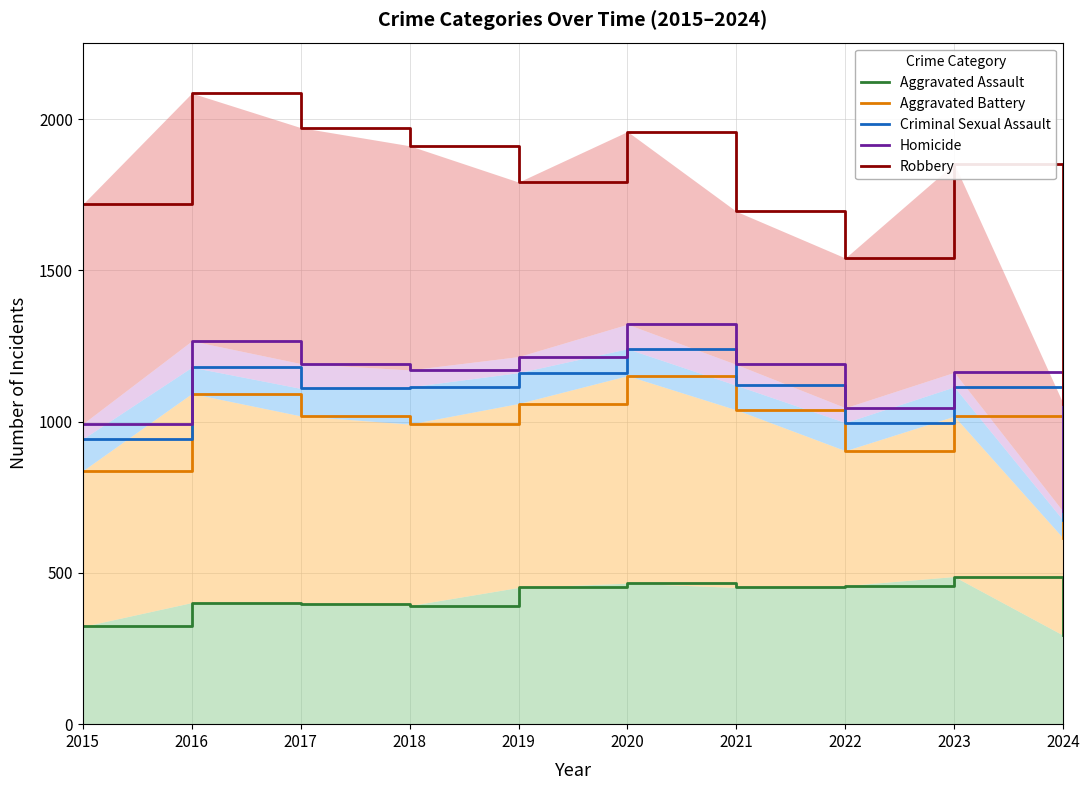

What is the total value across all series at 2016?

6028